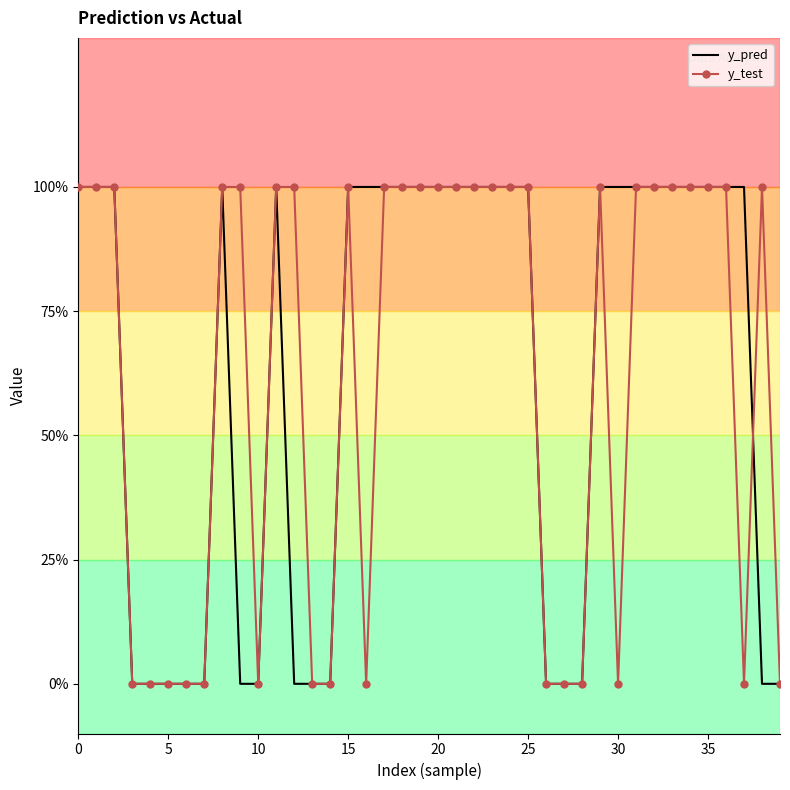

What is the difference between the maximum and minimum values in the y_pred series?

1